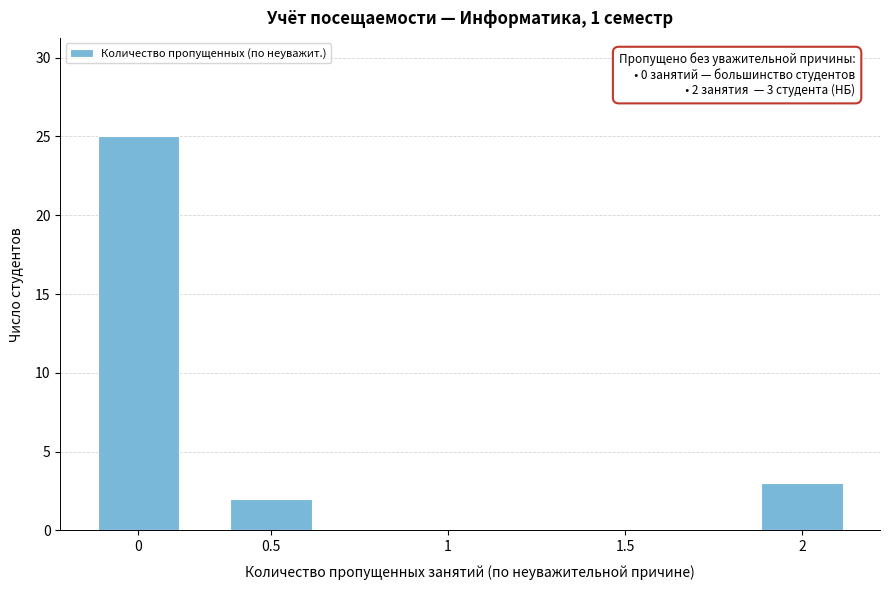

Reading left to right, transcribe all the data shown in this chart.

0=25	0.5=2	1=0	1.5=0	2=3